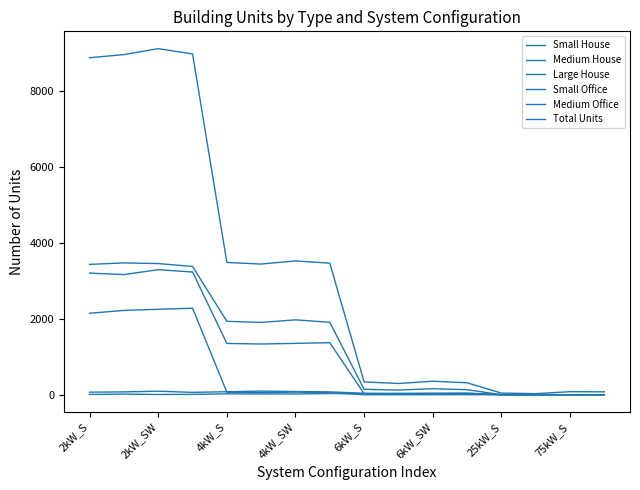

Reading left to right, extract all data points from this chart.

Small House: 2144	2218	2248	2276	64	56	68	52	0	0	0	0	0	0	0	0
Medium House: 3200	3161	3290	3228	1349	1334	1351	1368	26	26	34	22	0	0	0	0
Large House: 3430	3468	3451	3375	1931	1902	1970	1906	142	123	158	132	0	0	0	0
Small Office: 67	74	92	62	78	95	83	75	38	24	33	35	0	0	0	0
Medium Office: 7	16	6	9	23	20	19	31	28	37	32	42	6	2	2	3
Total Units: 8868	8950	9107	8967	3480	3438	3521	3461	337	295	355	314	43	28	79	76